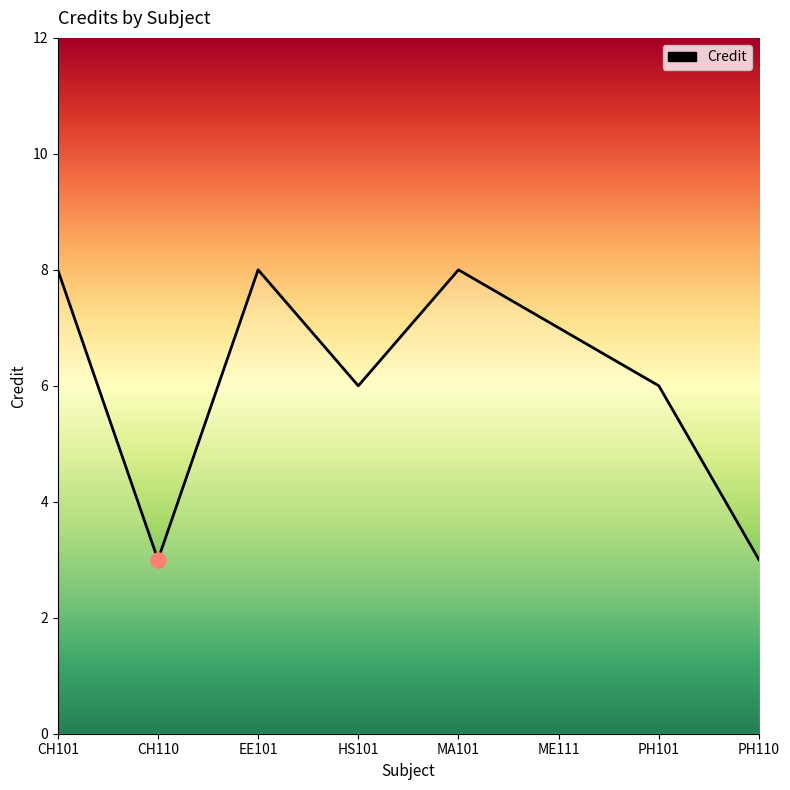

What is the change in value from CH101 to ME111?

-1